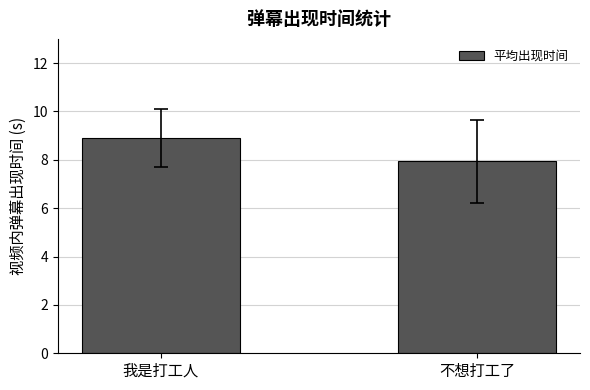

Does the chart contain any negative values?

No